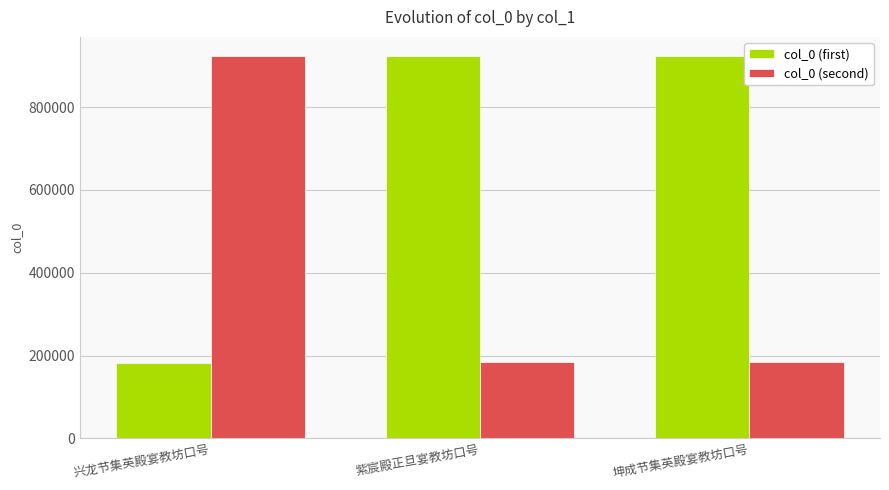

What is the label of the 2nd bar from the right?

紫宸殿正旦宴教坊口号